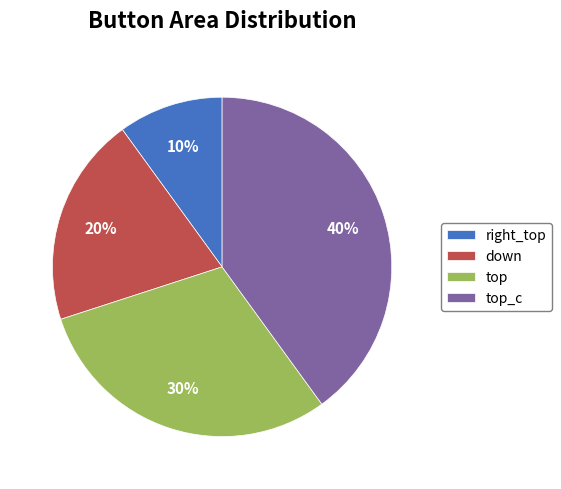

What percentage is the top_c slice, to the nearest percent?

40%